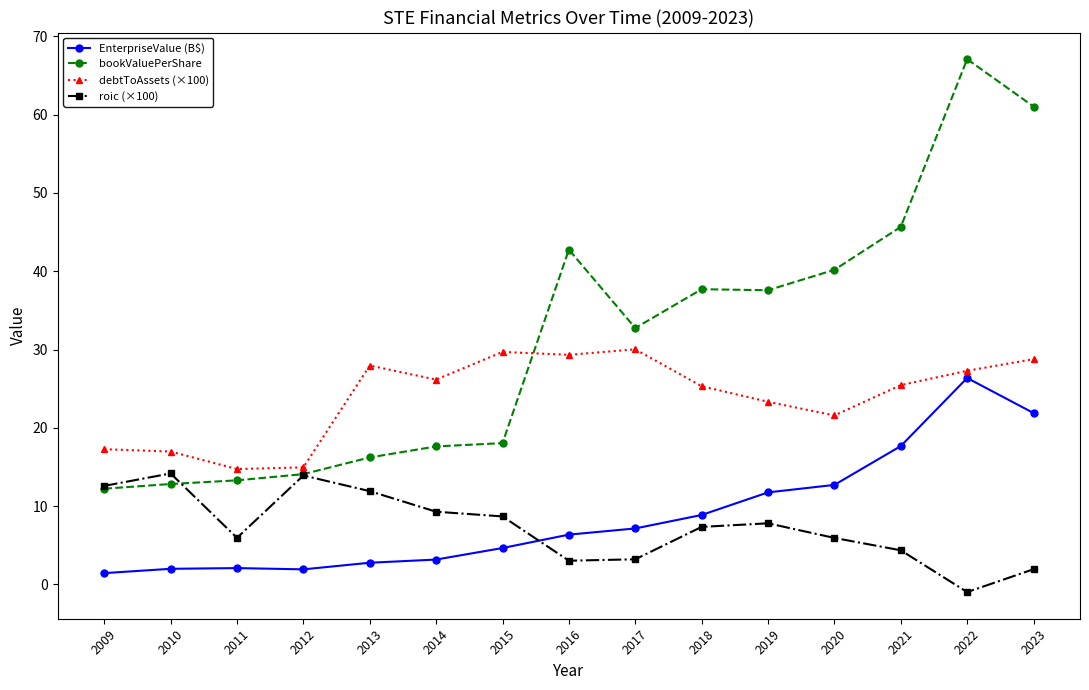

What is the sum of all debtToAssets (×100) values?

358.7